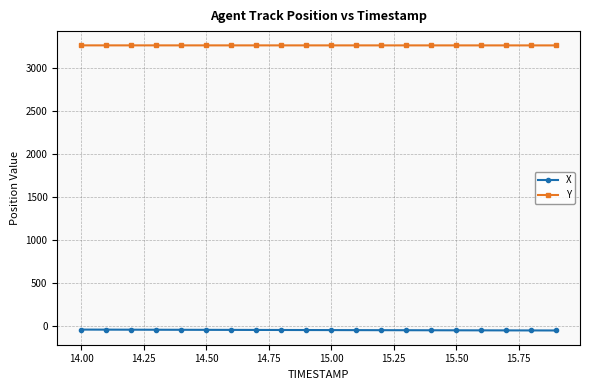

List the series in order of their peak value, lowest first.

X, Y